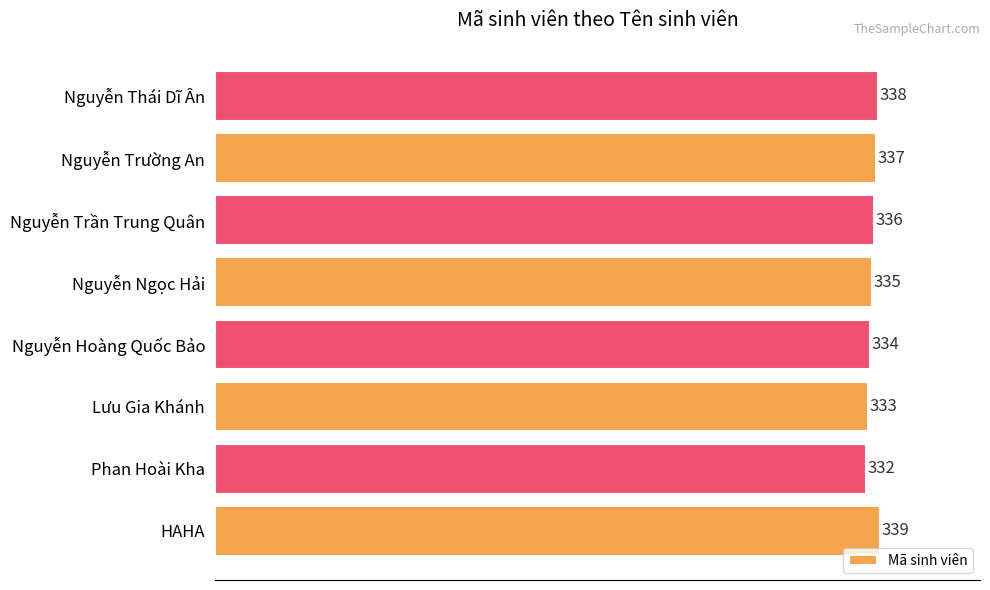

Rank the categories by value from highest to lowest.

HAHA, Nguyễn Thái Dĩ Ân, Nguyễn Trường An, Nguyễn Trần Trung Quân, Nguyễn Ngọc Hải, Nguyễn Hoàng Quốc Bảo, Lưu Gia Khánh, Phan Hoài Kha